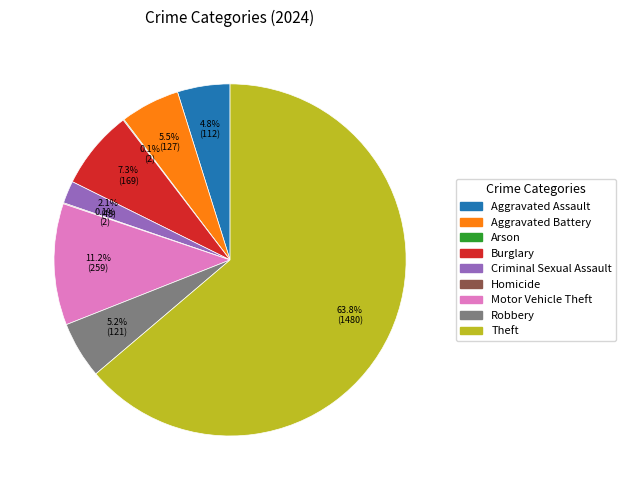

The Robbery slice represents 12% of the pie. True or false?

False